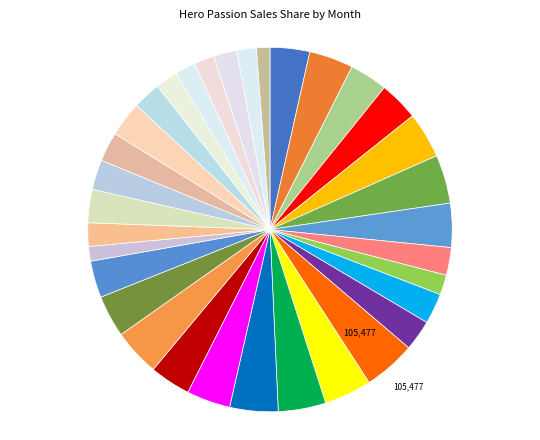

Count the number of slices in the pie.

33